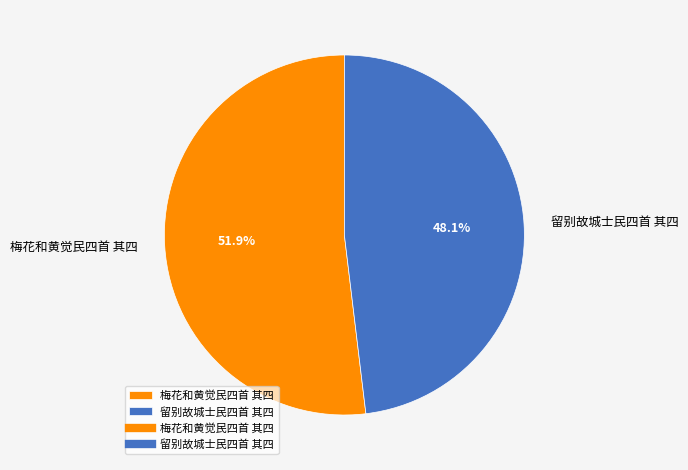

To the nearest percent, what portion does 留别故城士民四首 其四 represent?

48%